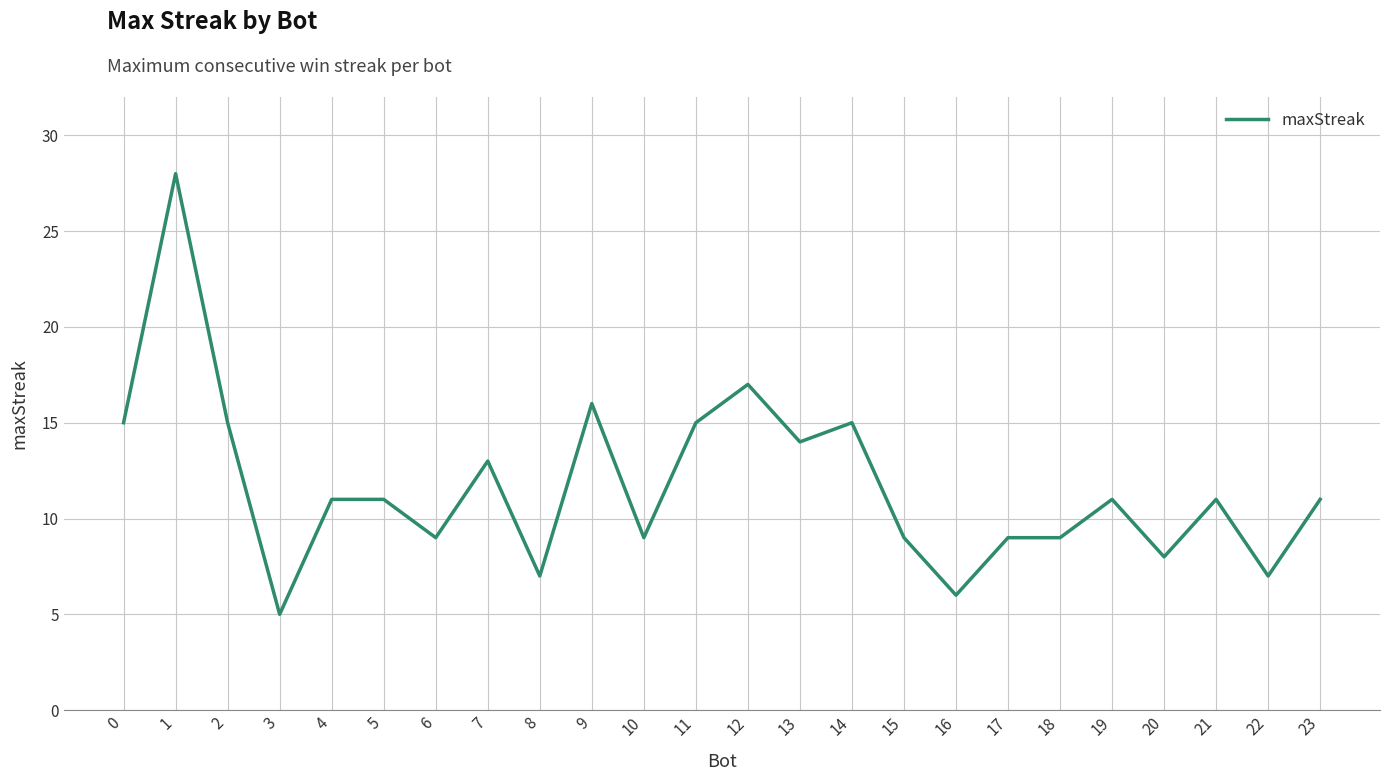

The chart shows a value of 12 at 18. True or false?

False